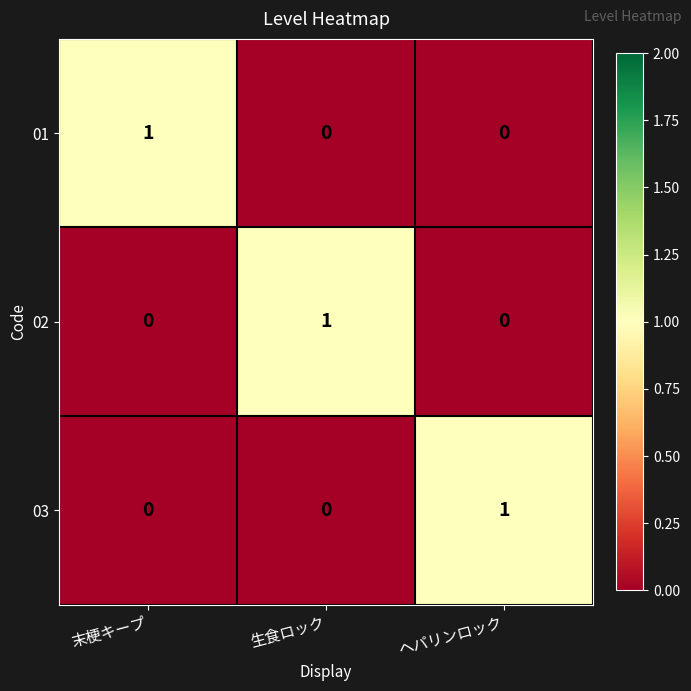

How many 03 values are between 0 and 1?

3